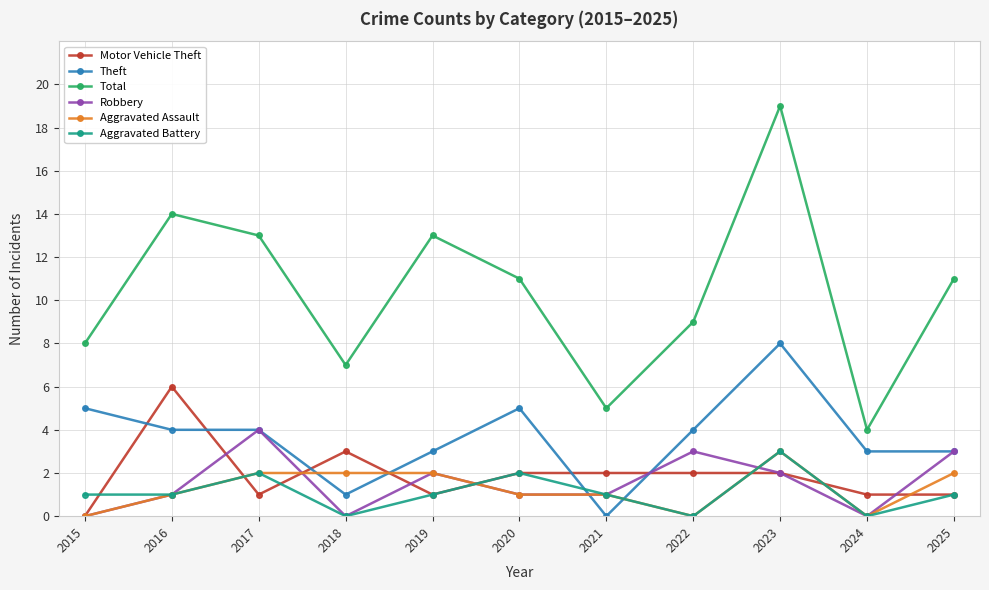

What is the value of the Motor Vehicle Theft point at the 10th from the left?

1